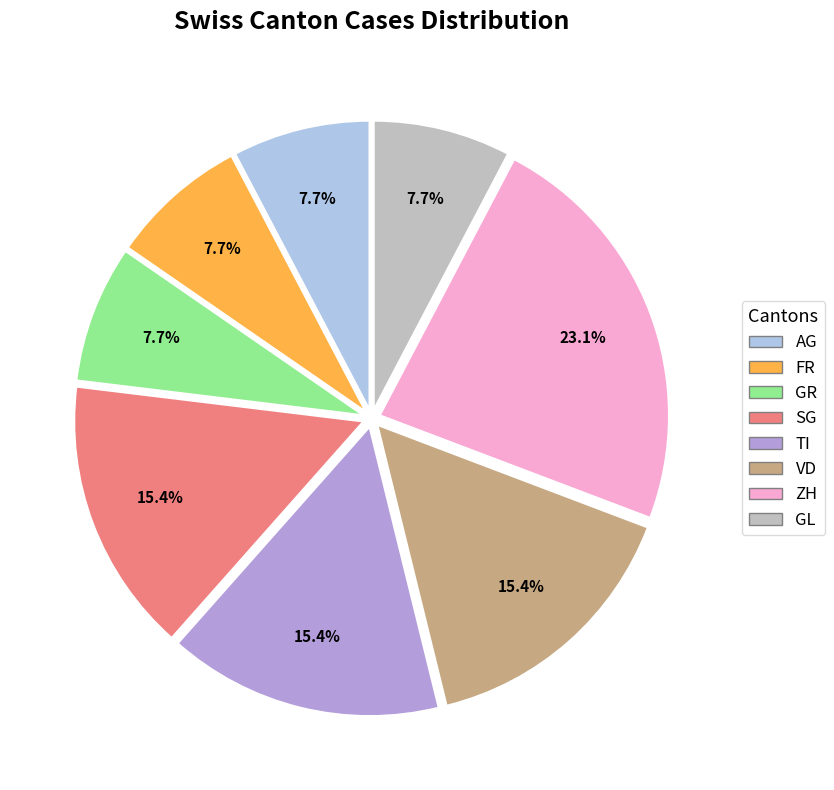

Is there any slice that represents more than half of the pie?

No